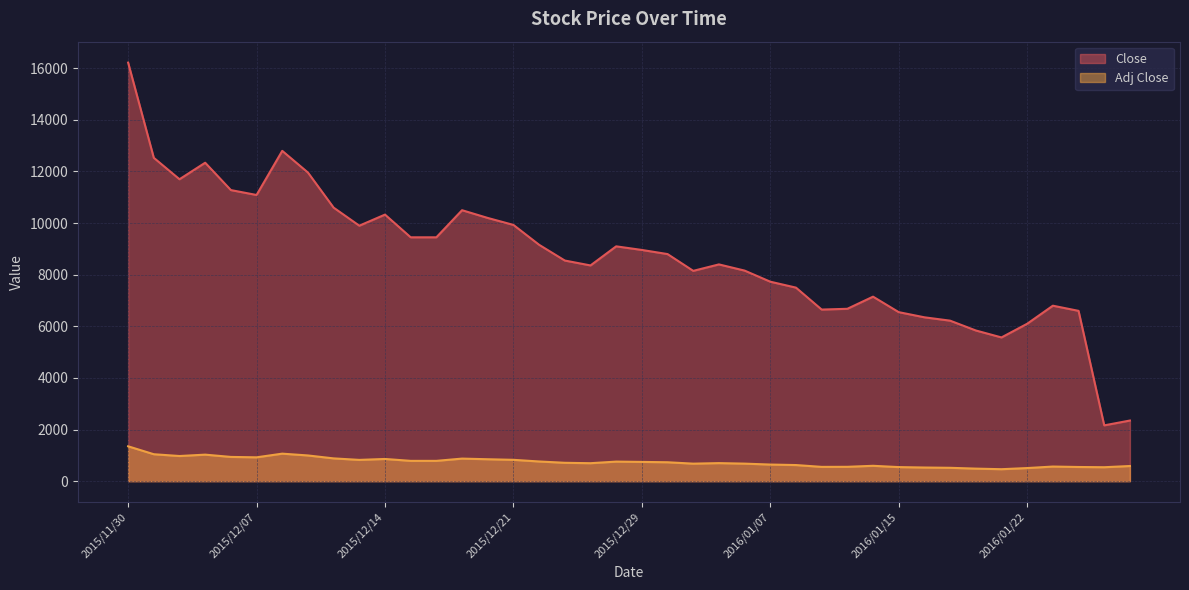

True or false: Adj Close and Close cross at least once.

False